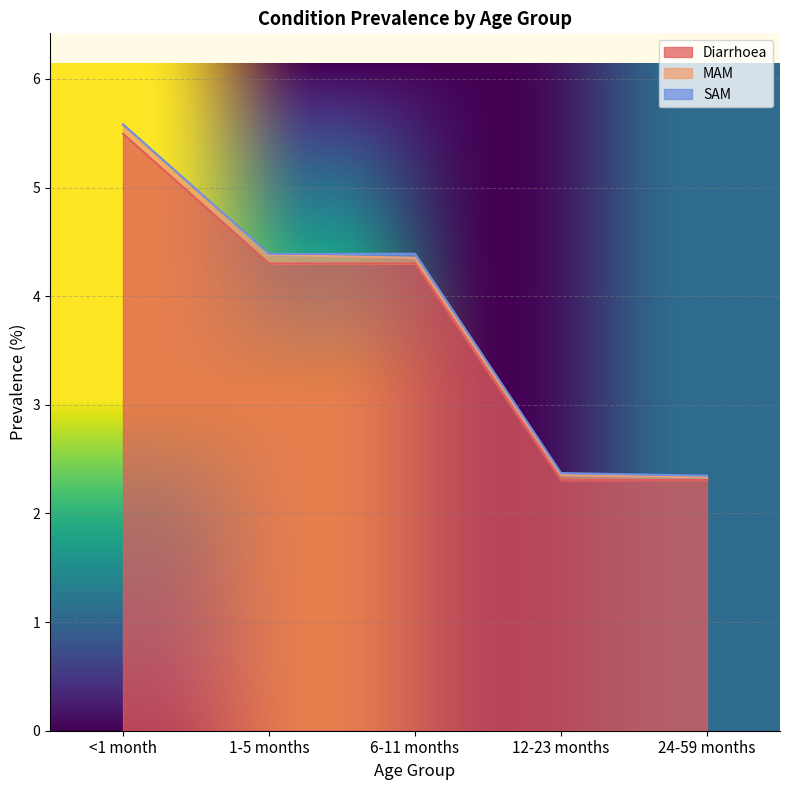

What is the sum of the Diarrhoea values at 24-59 months and <1 month?

7.8